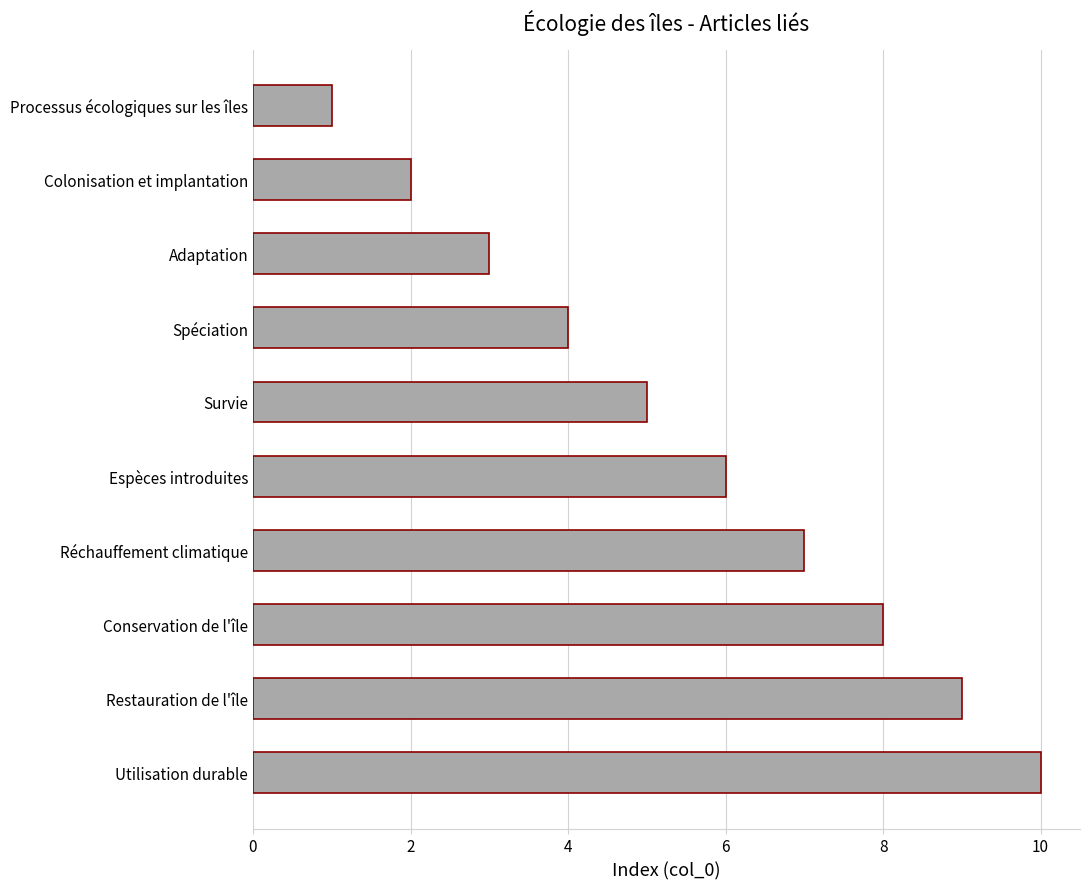

Are the bars grouped side by side (vs. stacked)?

No